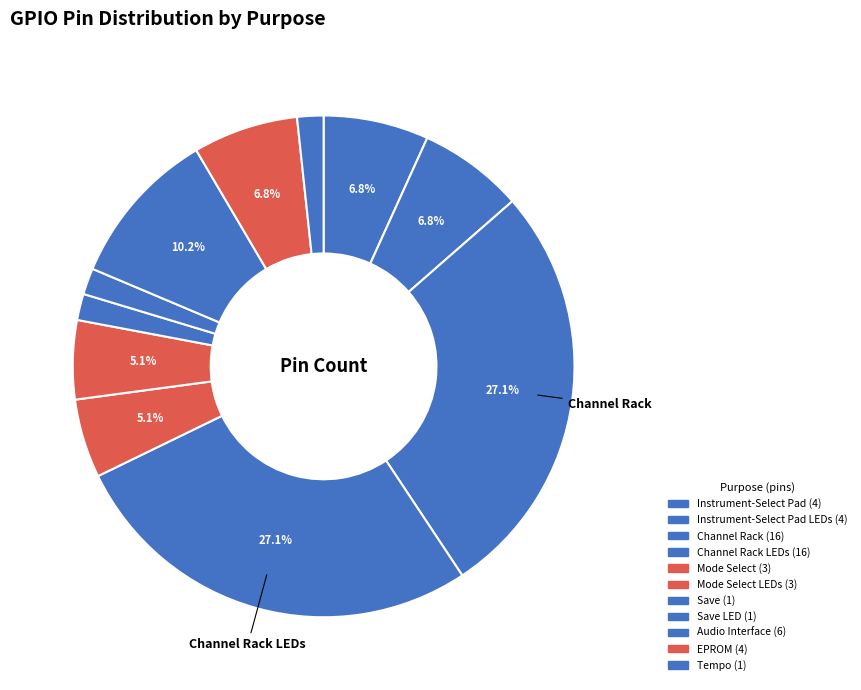

Does any single category account for the majority?

No